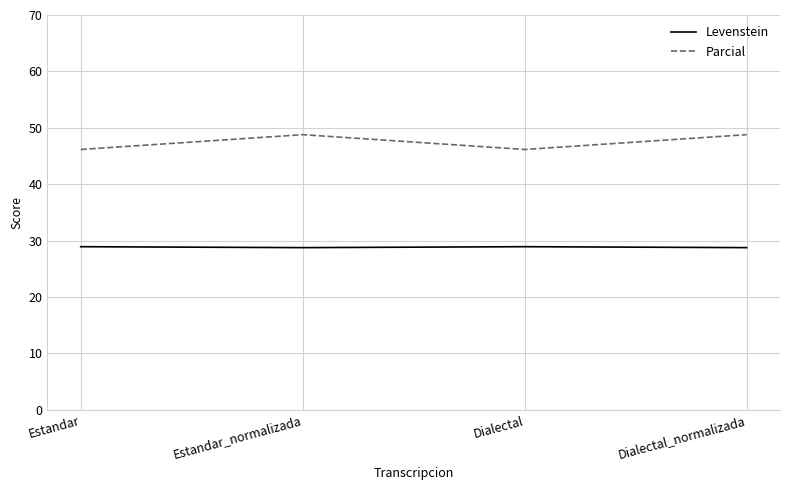

How many series are shown in this chart?

2